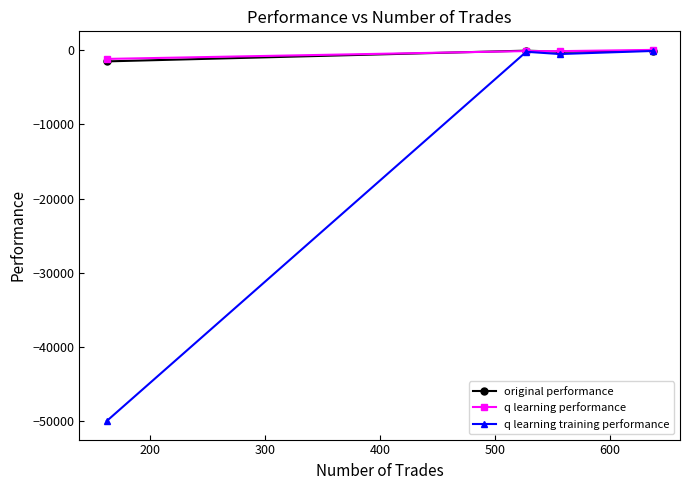

What are all the series names shown in the legend?

original performance, q learning performance, q learning training performance